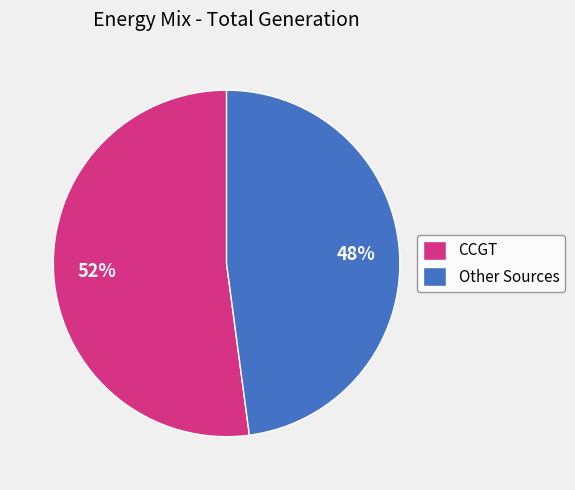

Is it true that Other Sources is 48% of the pie?

True